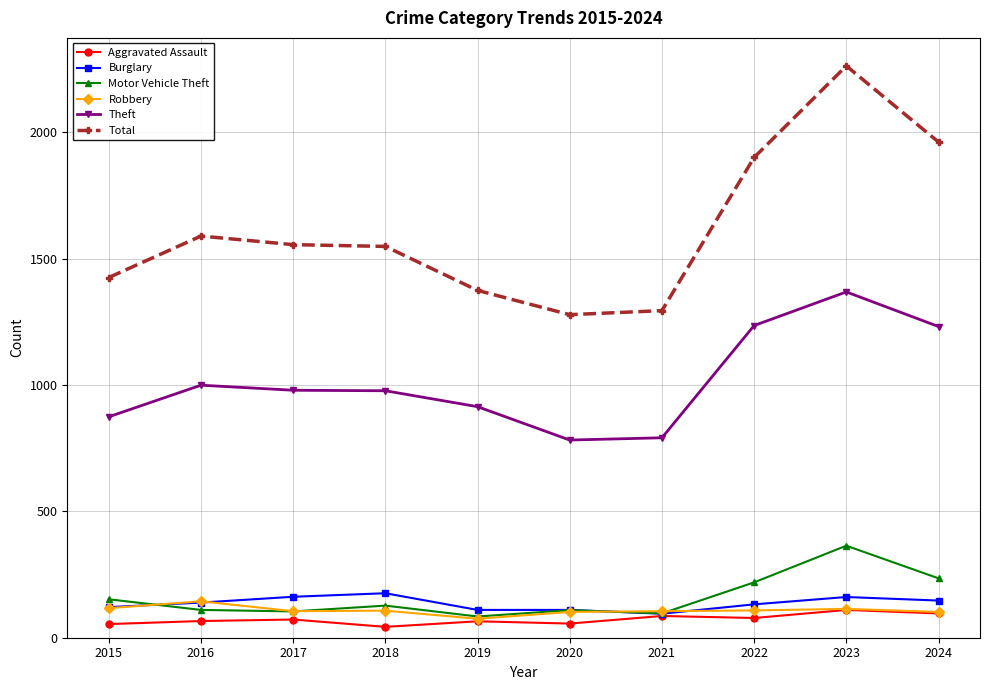

True or false: Robbery has more than 1 interior local peaks.

True